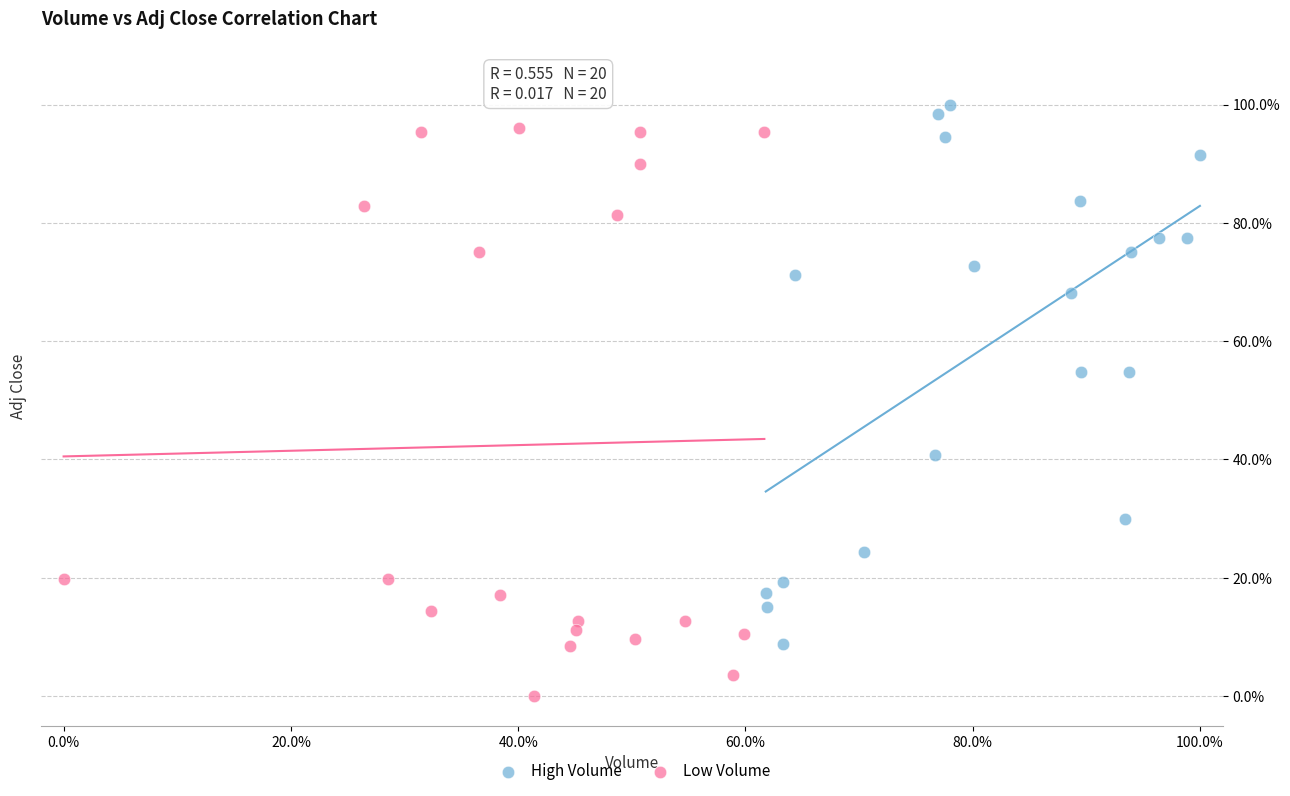

Which series reaches the minimum Y coordinate?

Low Volume